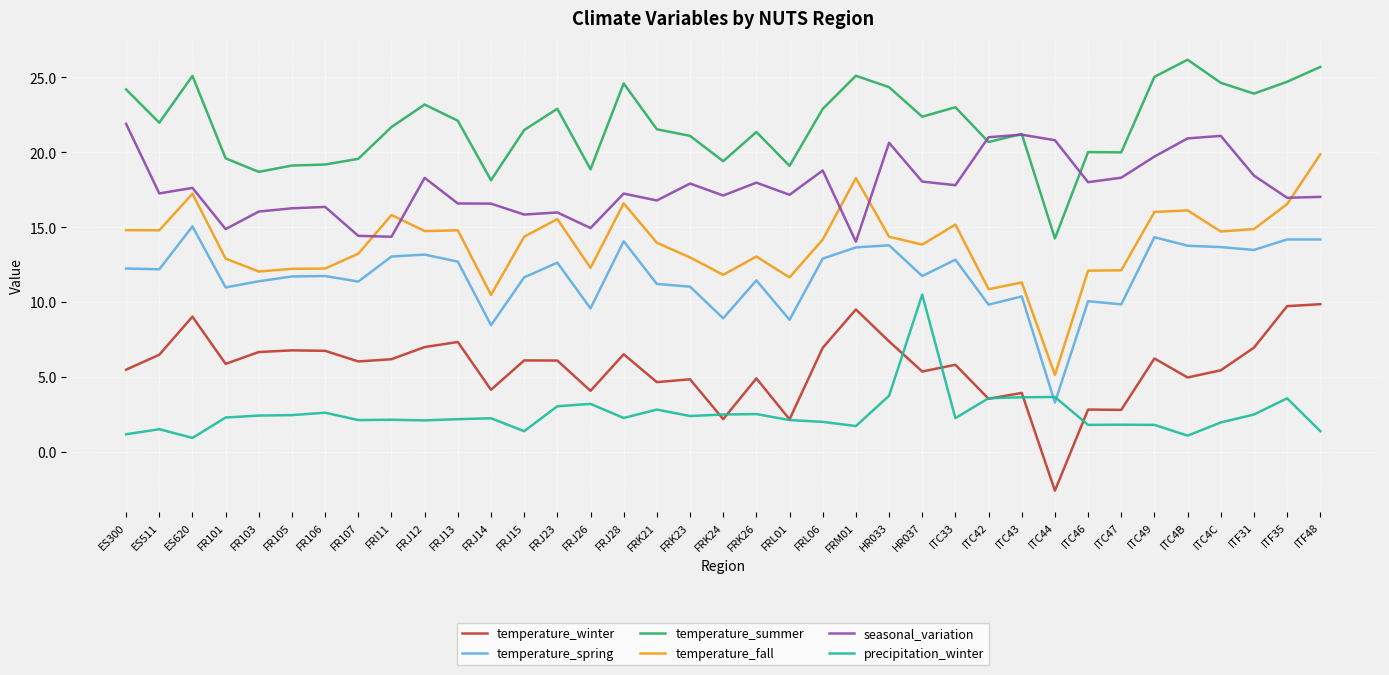

What is the sum of all temperature_spring values?

435.7